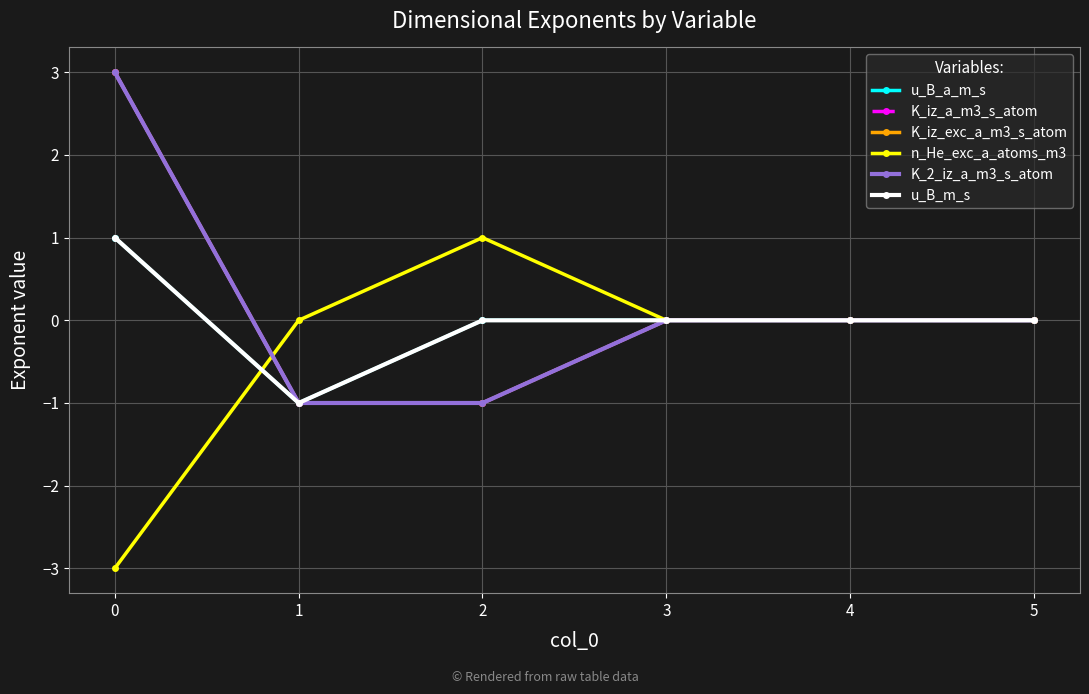

The value of u_B_m_s at 5 is -1. True or false?

False